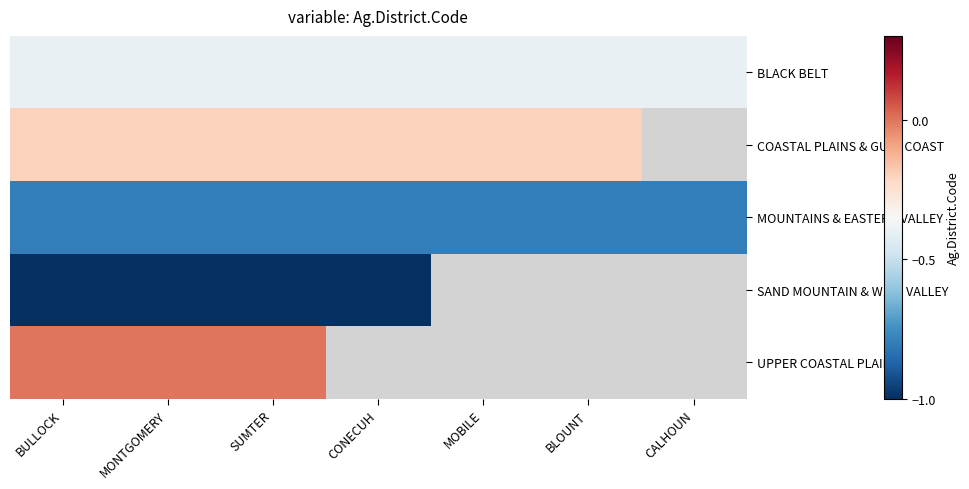

Which series has the largest range (max minus min)?

BLACK BELT